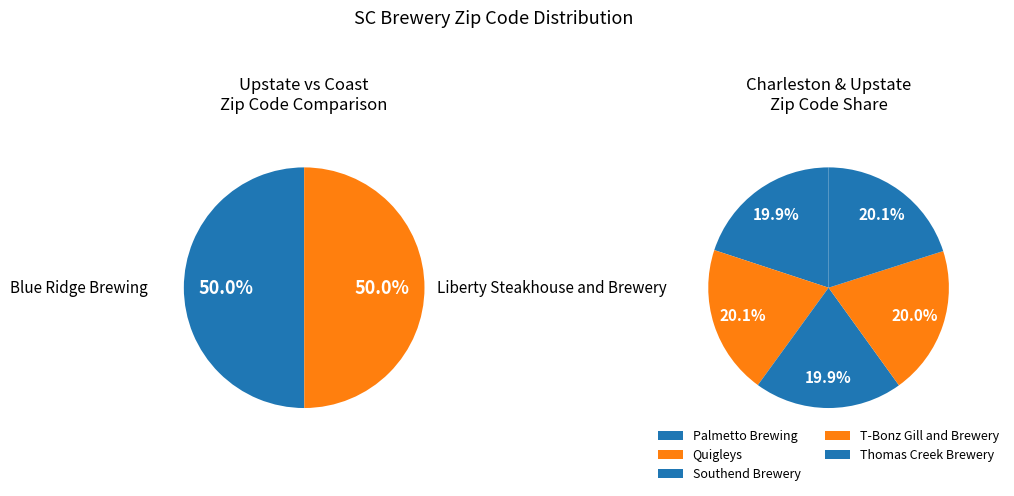

Is there a majority slice in this chart?

No